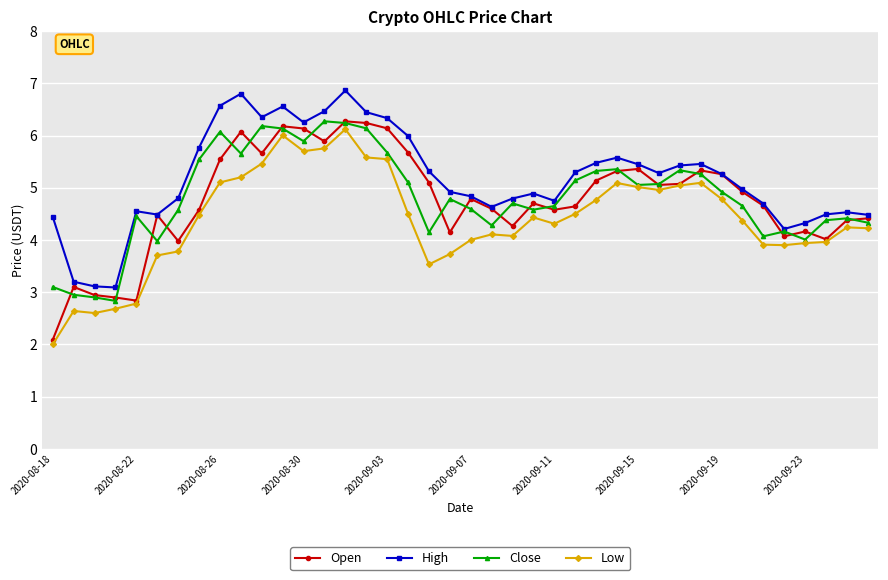

What is the maximum value shown in the chart?

6.9